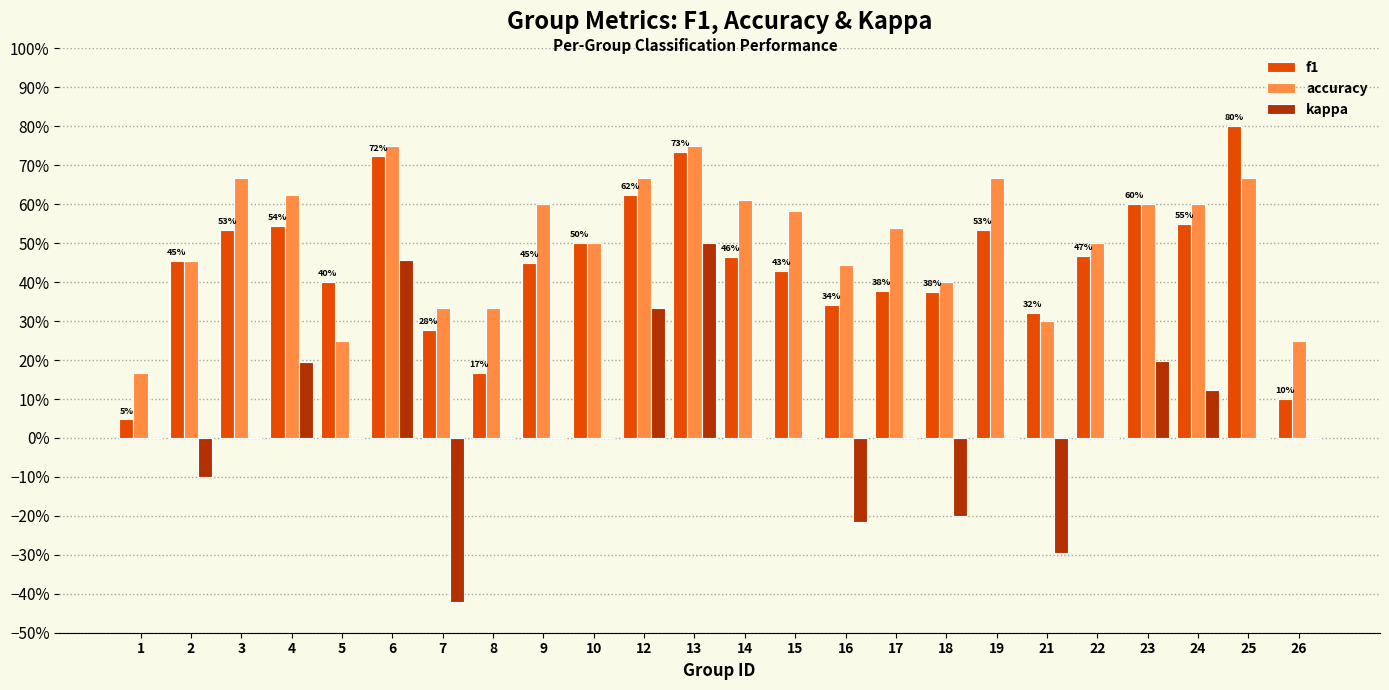

What are all the series names shown in the legend?

f1, accuracy, kappa